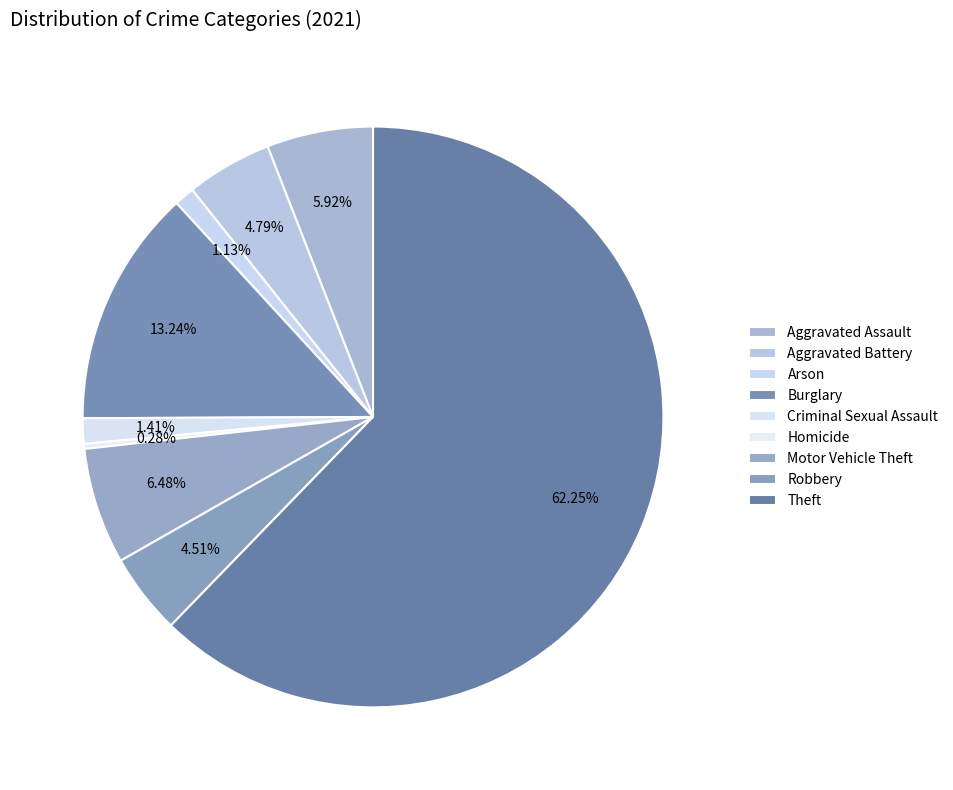

How many segments does this pie chart have?

9